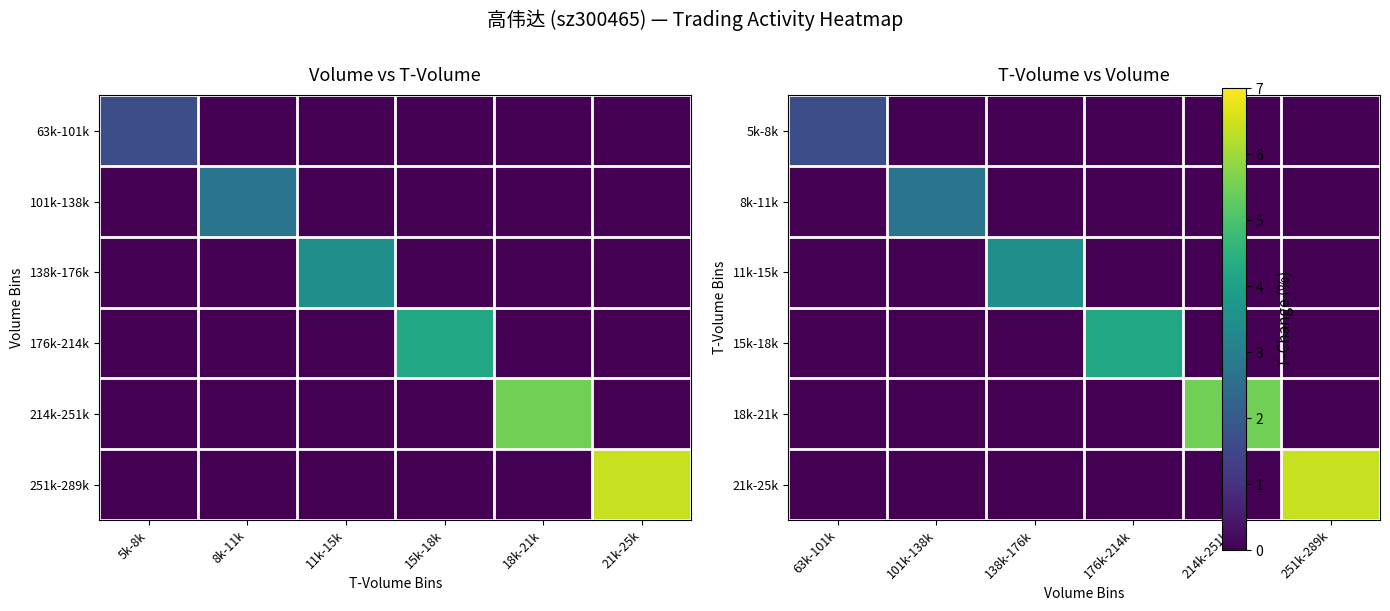

List the series in order of their overall mean, lowest first.

5k-8k, 8k-11k, 11k-15k, 15k-18k, 18k-21k, 21k-25k